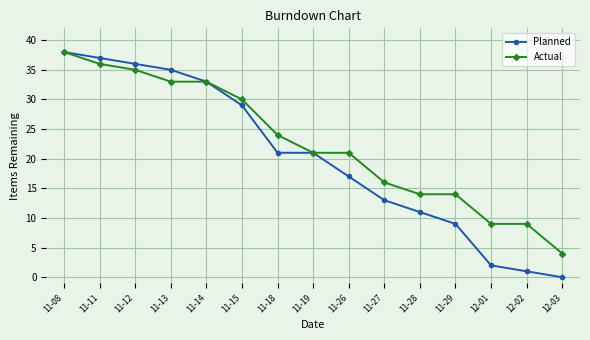

What is the label of the 13th point from the right?

11-12